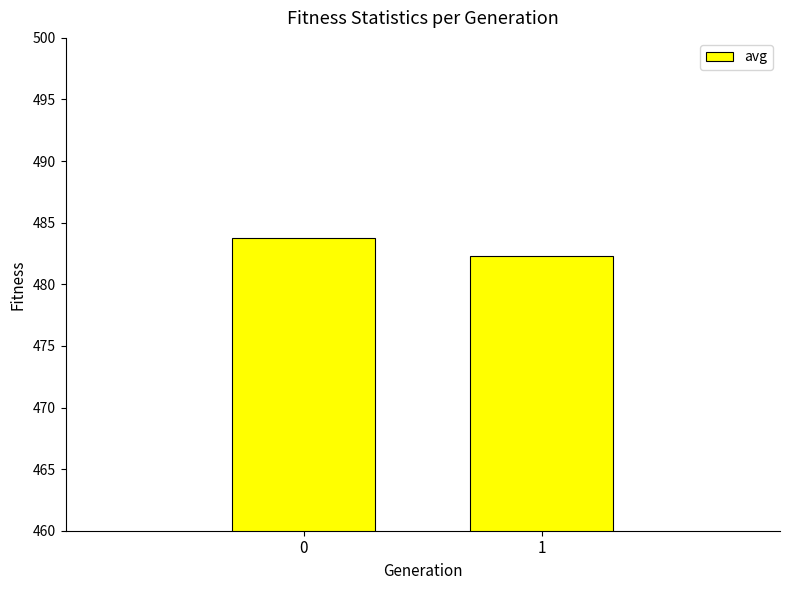

Reading left to right, list all the values displayed in this chart.

483.8	482.3